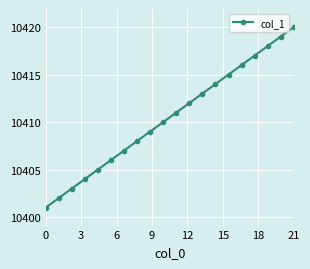

What is the smallest value displayed?

10401